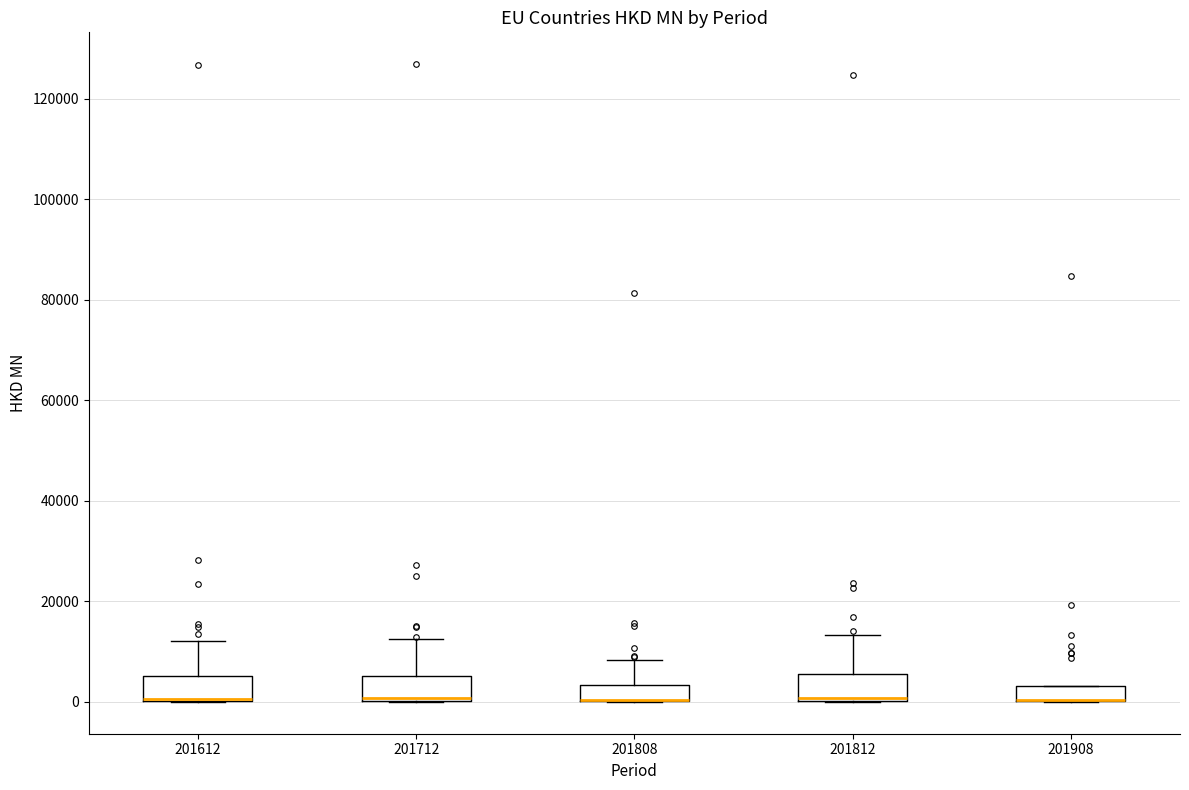

Where is the lower edge of the box at x = 201908 on the y-axis? The values are not printed on the chart, so give them approximately, as read against the axis.

0